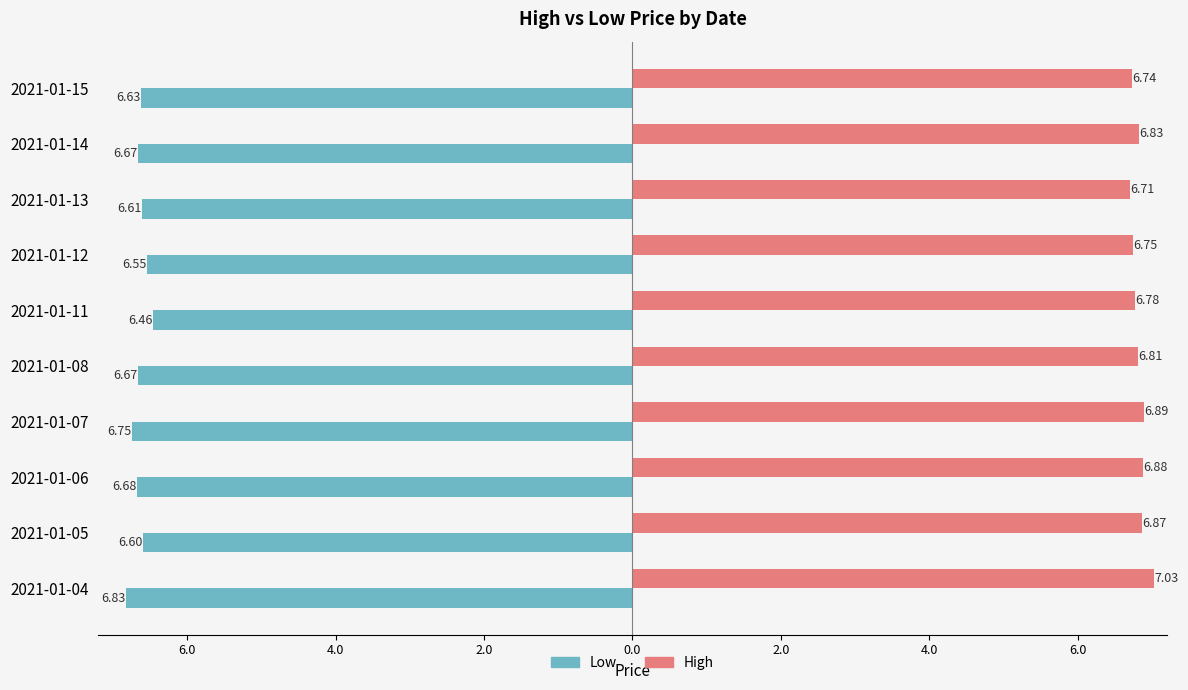

List the series in order of their overall mean, highest first.

High, Low